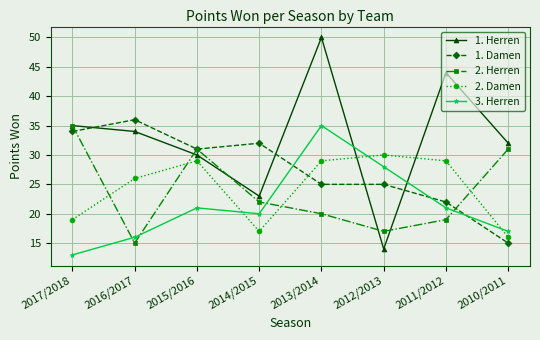

What is the minimum value shown in the chart?

13